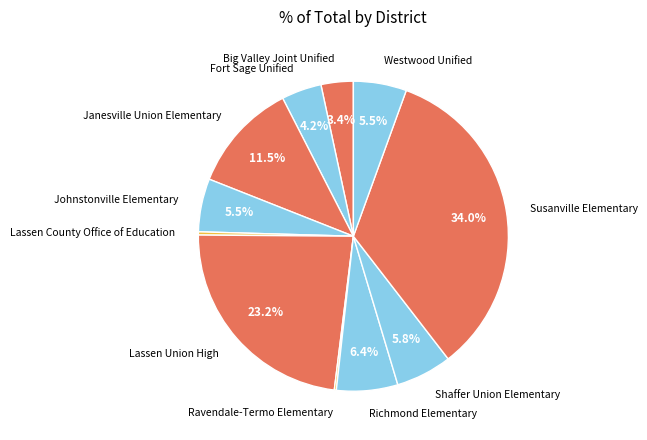

Is the sum of Johnstonville Elementary and Susanville Elementary greater than half?

No